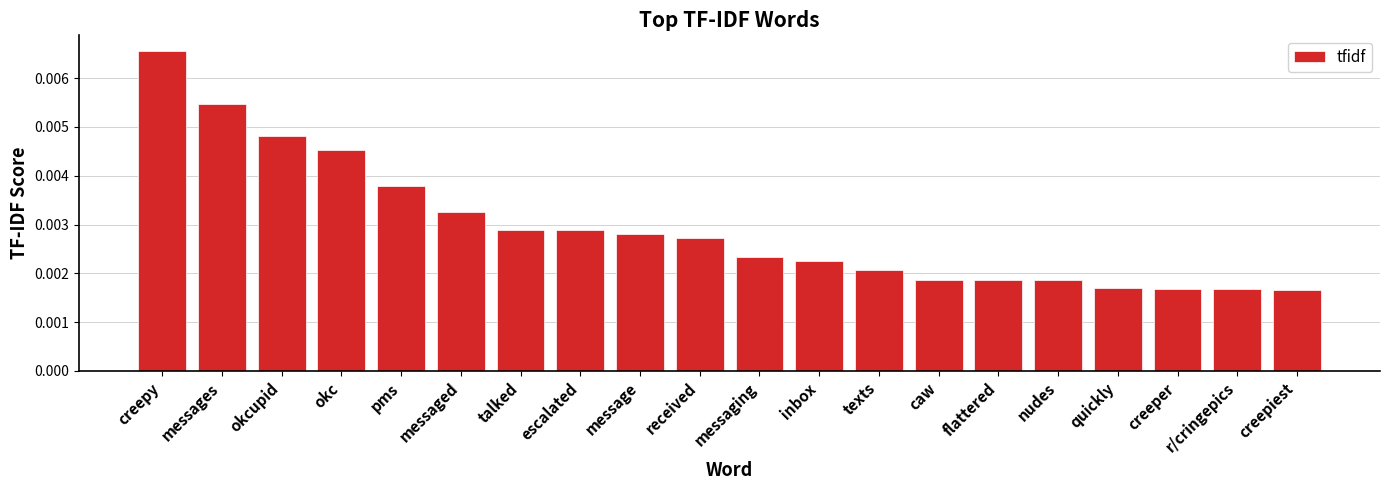

At which category does the chart reach its peak across all series?

creepy